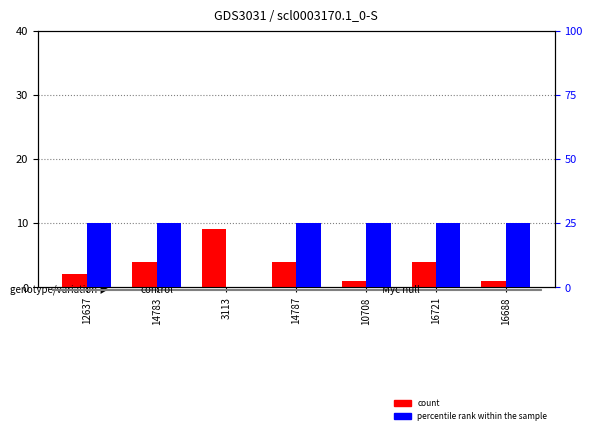

True or false: count has a value of 2 at 16721.

False